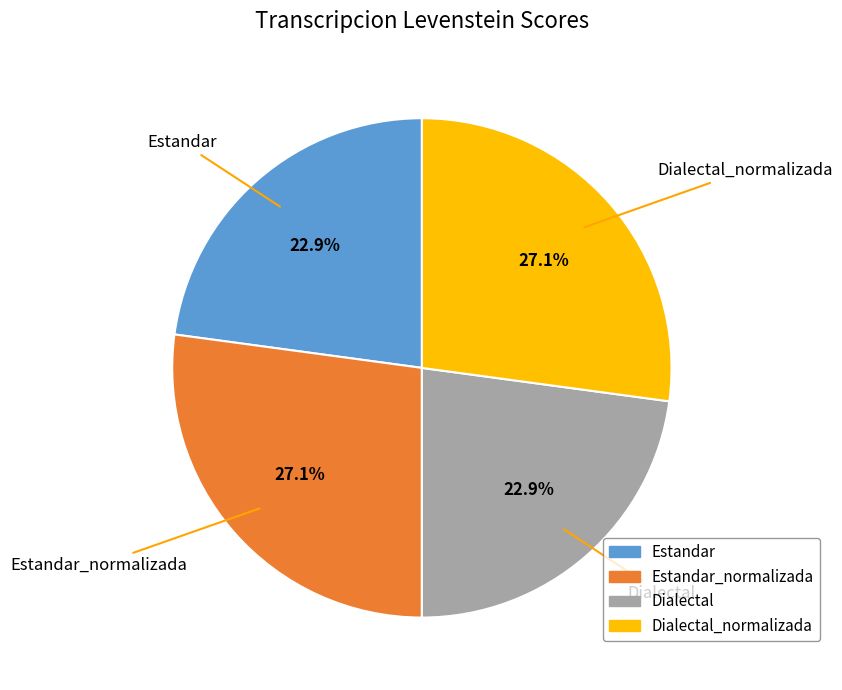

Does any single category account for the majority?

No